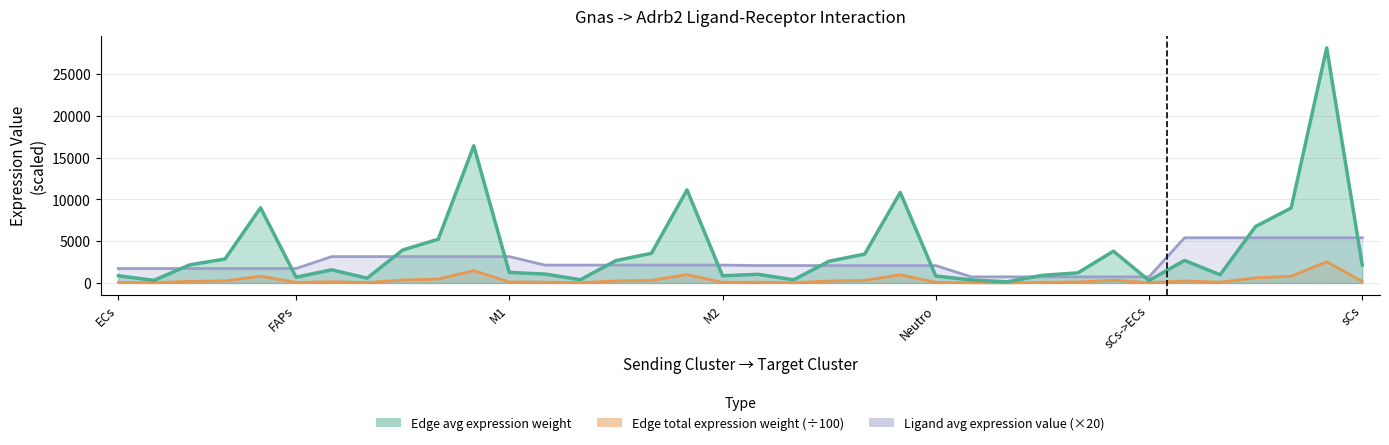

True or false: Edge average expression weight and Edge total expression weight intersect in this chart.

False